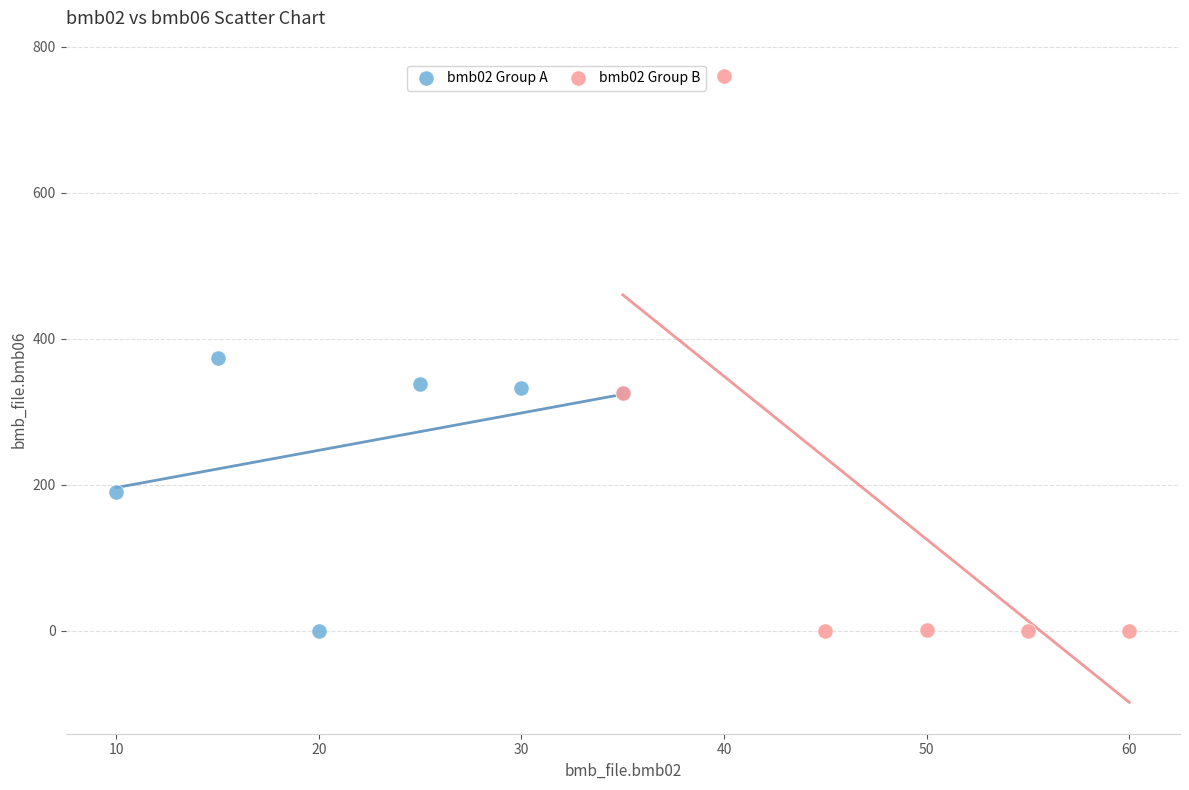

Which series reaches the maximum Y coordinate?

bmb02 Group B